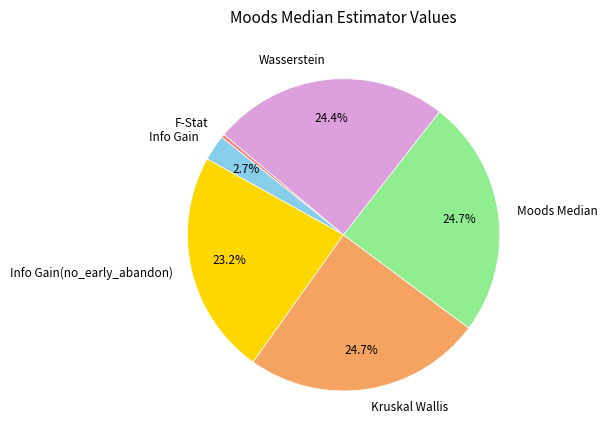

To the nearest percent, what portion does Info Gain represent?

3%